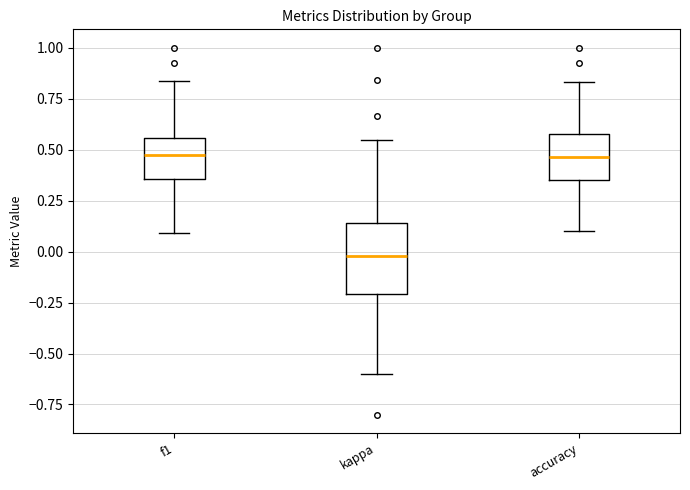

Reading left to right, transcribe this box plot: for each box, give where its median line is, the range the box spans, and where its two whiskers end, as read against the y-axis. The values are not printed on the chart, so give them approximately, as read against the axis.

f1: median 0.45, box 0.35 to 0.55, whiskers 0.10 to 0.85
kappa: median 0.00, box -0.20 to 0.15, whiskers -0.60 to 0.55
accuracy: median 0.45, box 0.35 to 0.55, whiskers 0.10 to 0.85